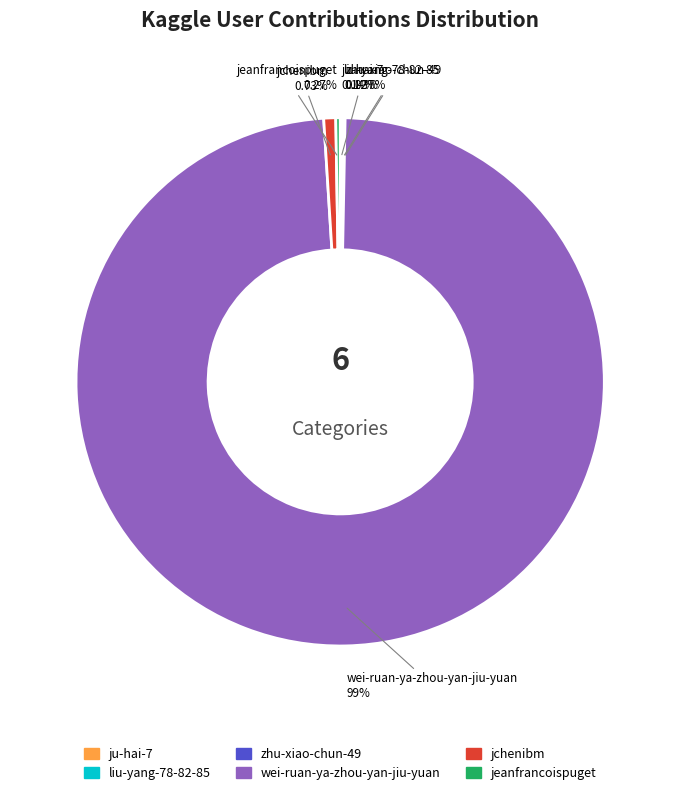

Do jchenibm and wei-ruan-ya-zhou-yan-jiu-yuan together represent more than half of the pie?

Yes